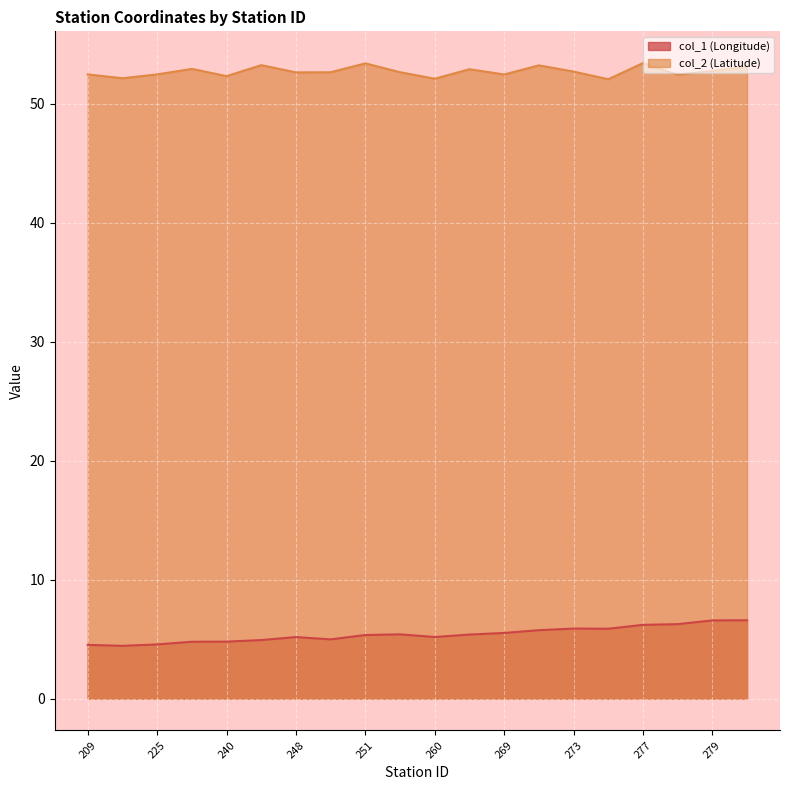

Rank the series at 225 from lowest to highest value.

col_1 (Longitude), col_2 (Latitude)